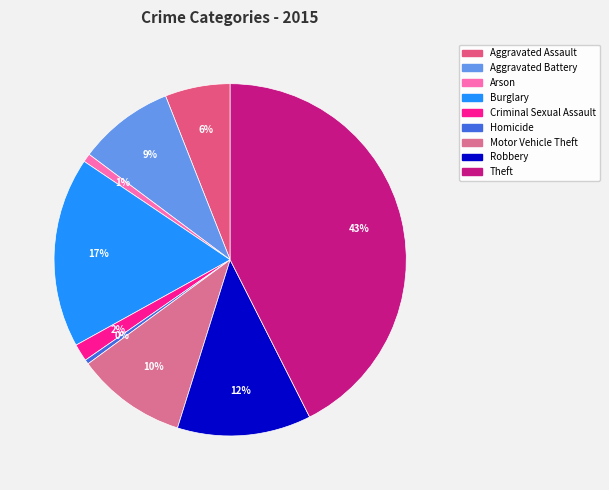

To the nearest percent, what is the combined percentage of Arson and Aggravated Assault?

7%